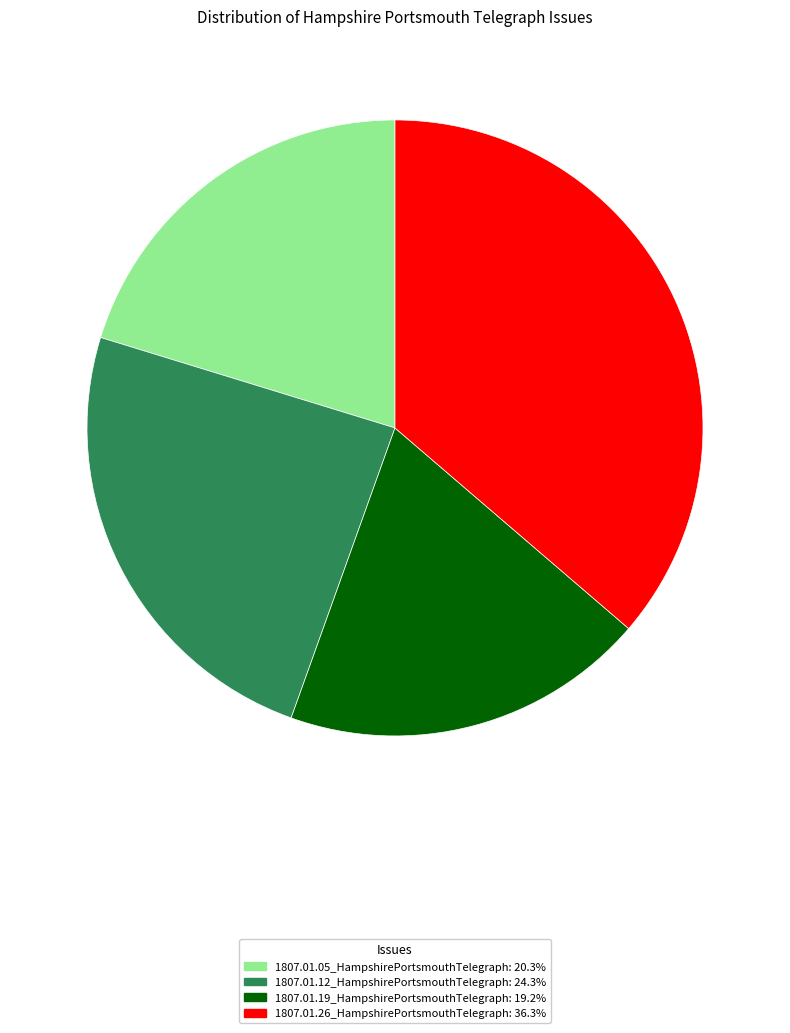

Is it true that 1807.01.12_HampshirePortsmouthTelegraph is 24% of the pie?

True